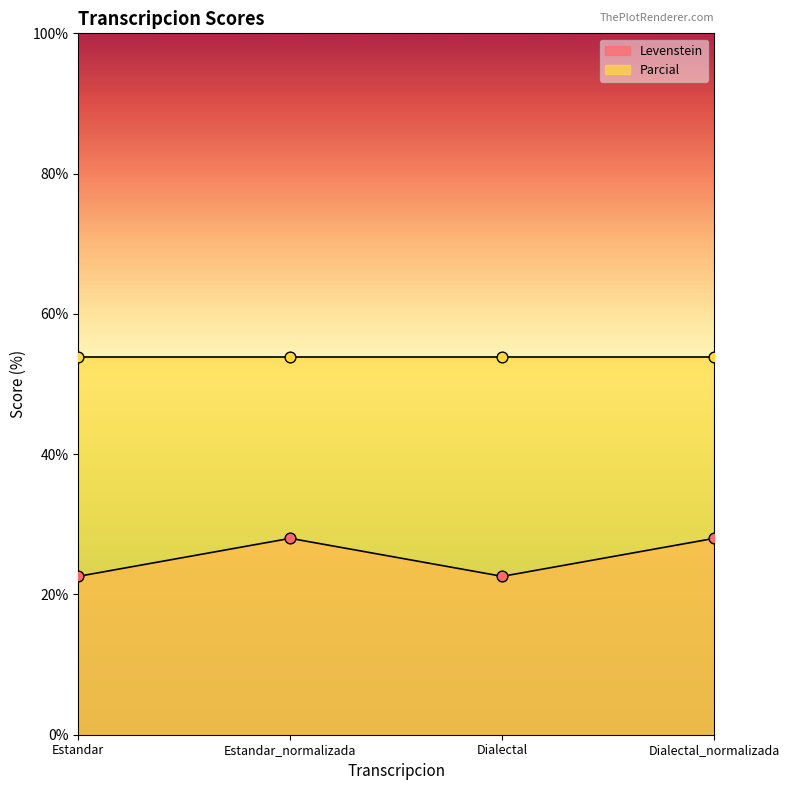

Approximately how many times larger is the value at Estandar_normalizada compared to Dialectal?

1.2